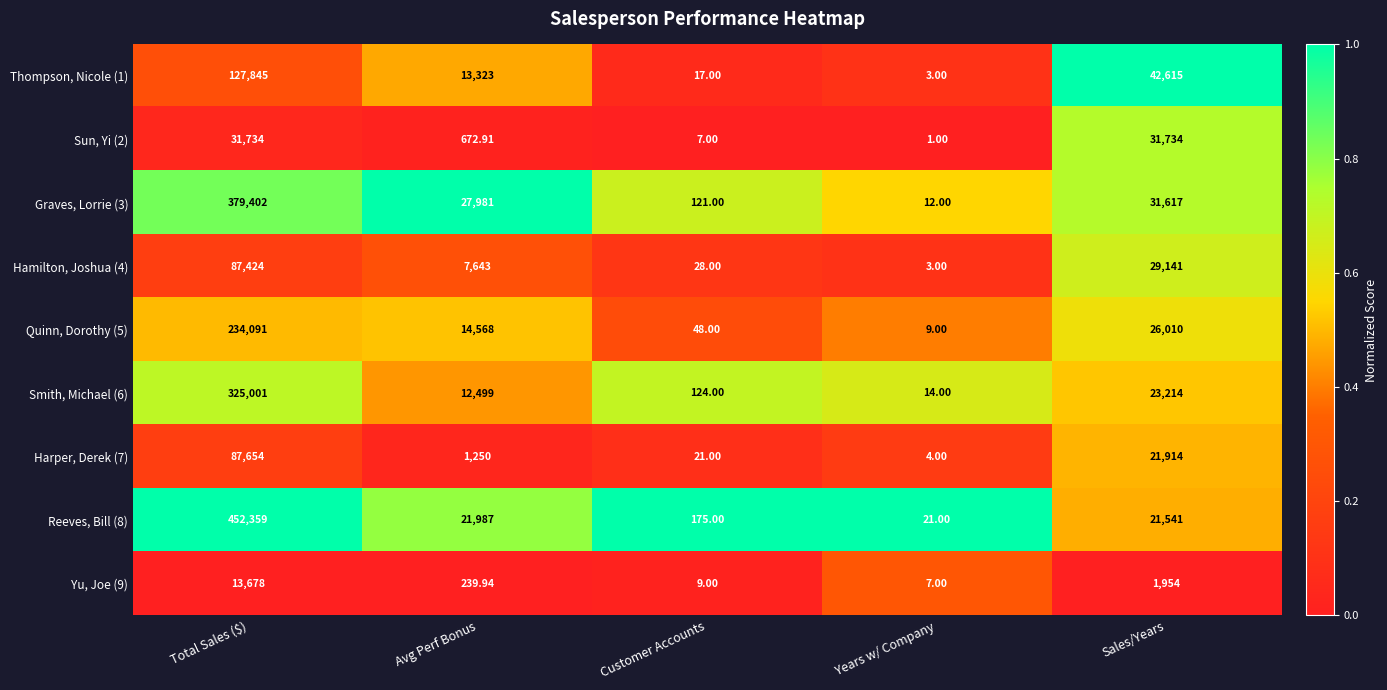

Which category has the highest value across all series?

Total Sales ($)